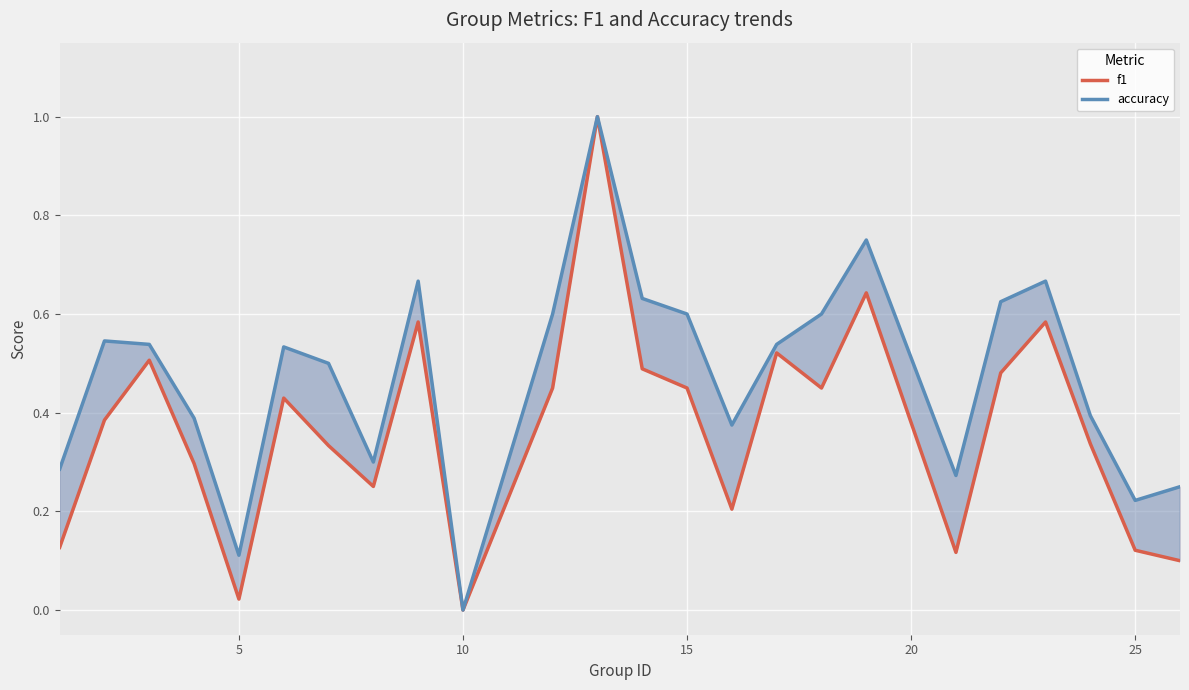

Which series has the largest total across all categories?

accuracy